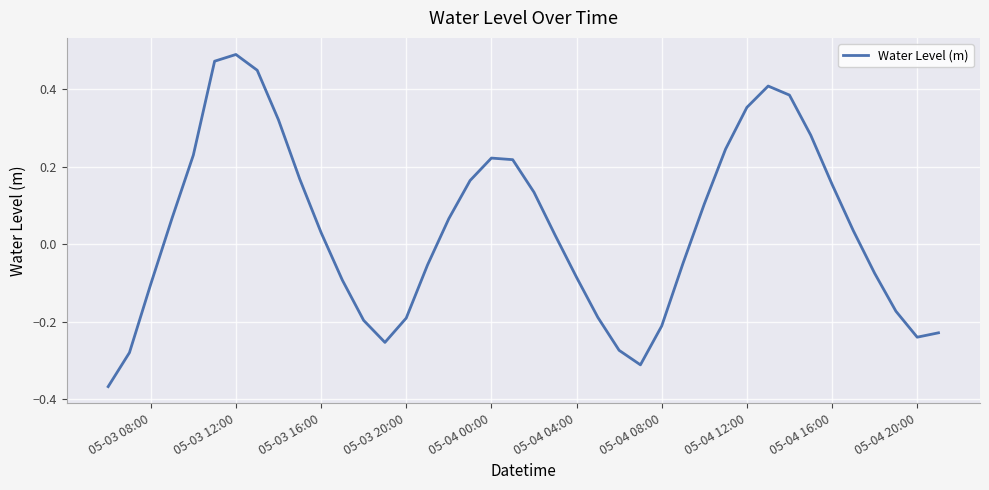

What is the sum of all values?

1.7